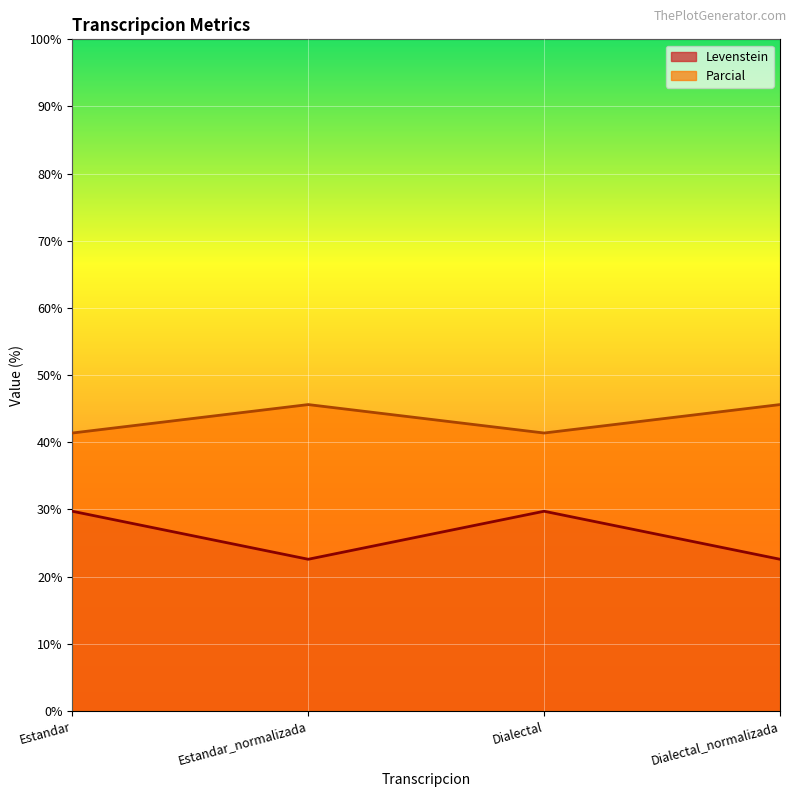

The value of Parcial at Estandar_normalizada is 17.6. True or false?

False